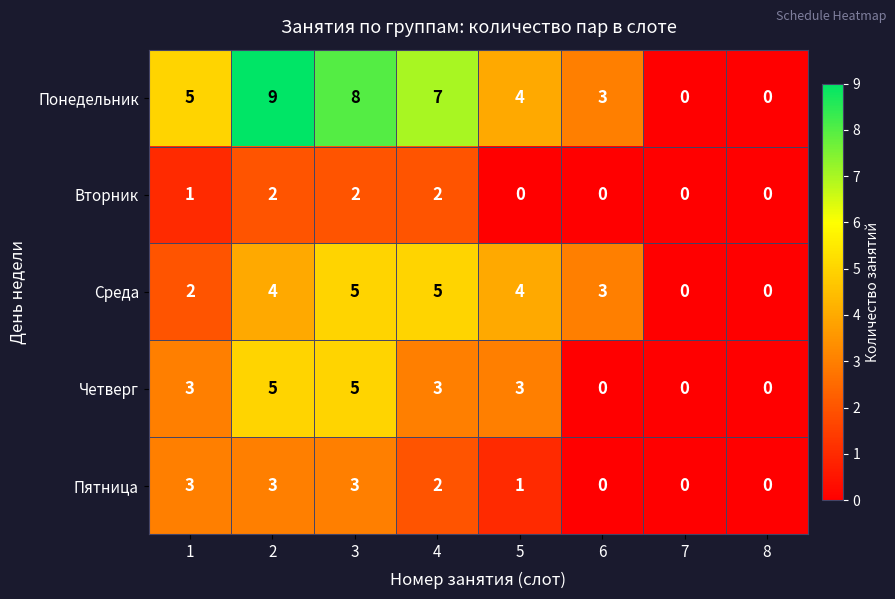

Which series has the widest spread of values?

Понедельник